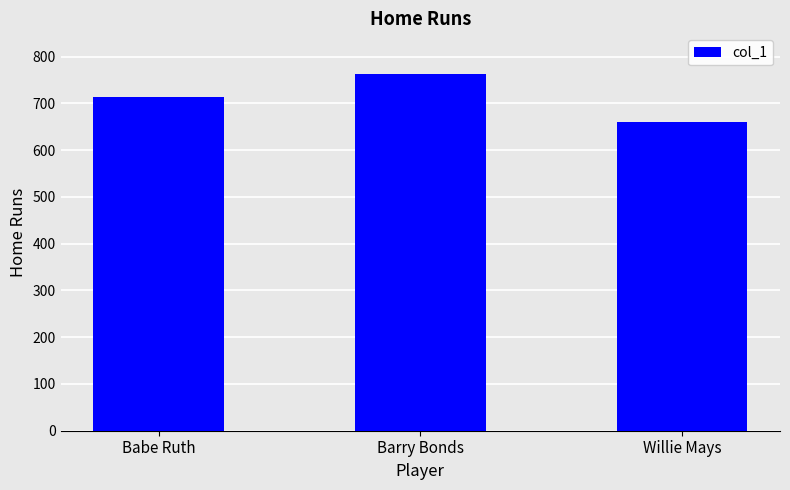

Where is the data nearest to the value 711?

Babe Ruth